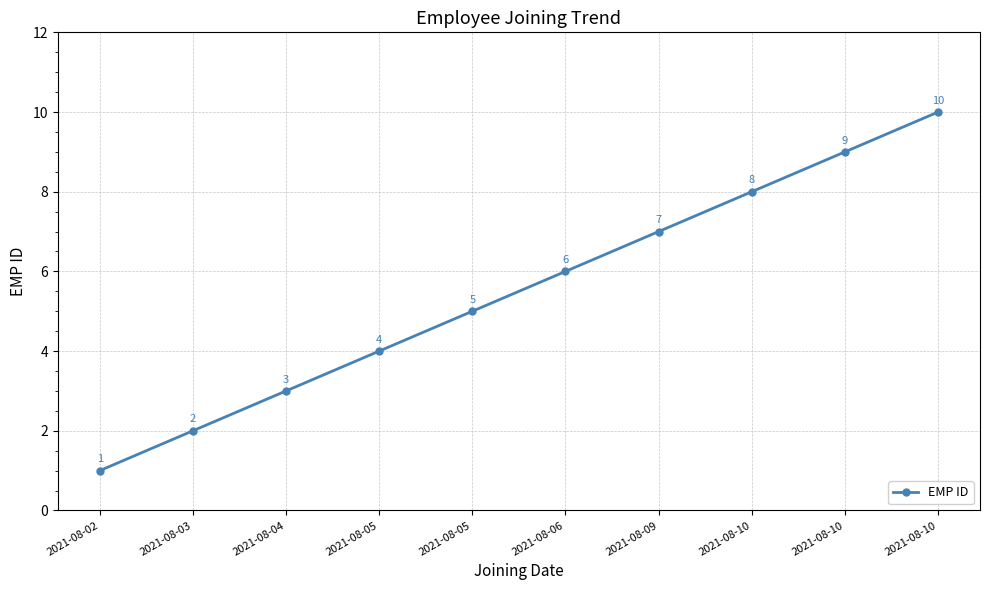

The value at 2021-08-05 is 7. True or false?

False